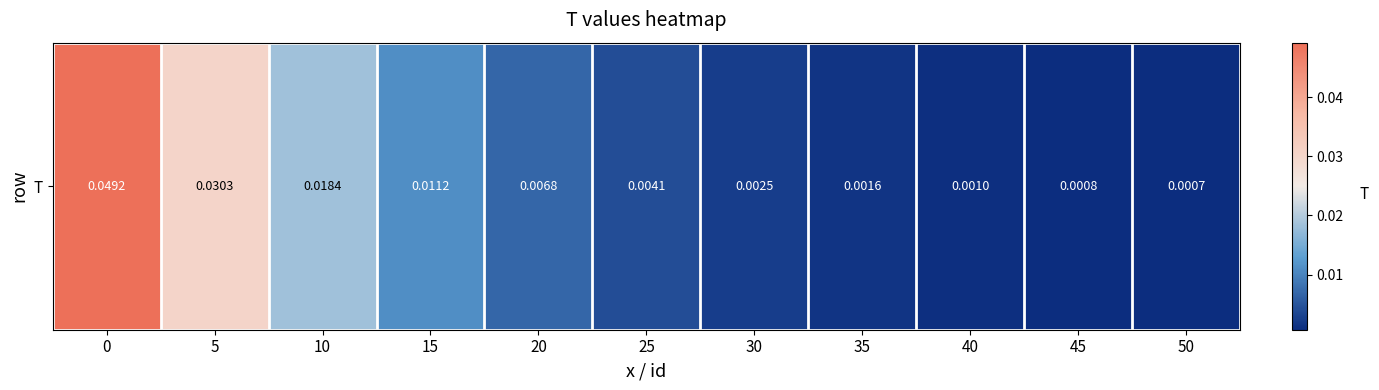

The chart shows a value of 0.0 at 50. True or false?

False